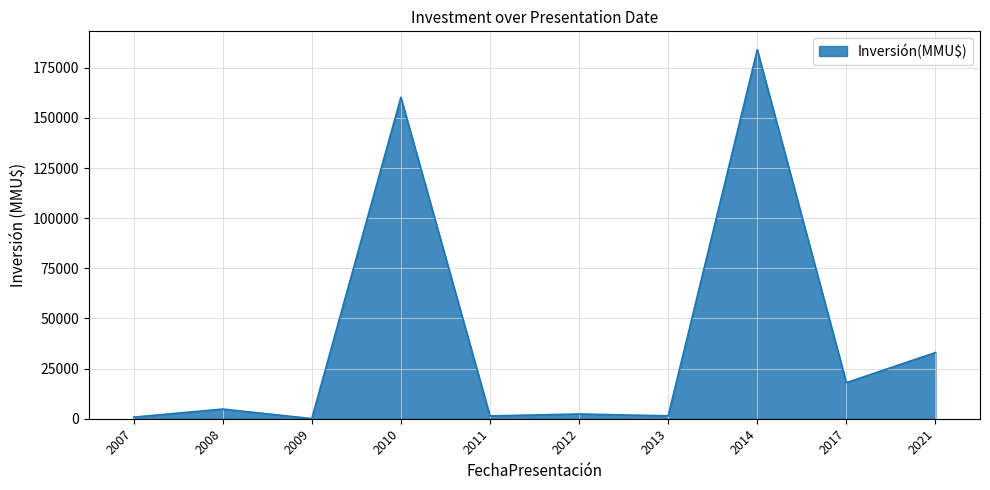

How many distinct data groups are displayed?

1